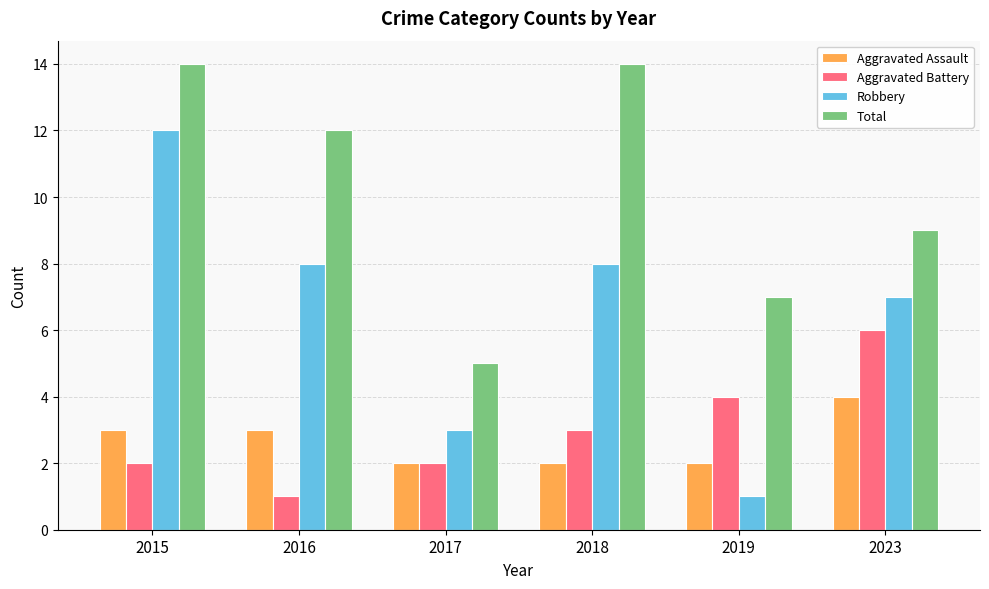

Reading left to right, extract all data points from this chart.

Aggravated Assault: 2015=3	2016=3	2017=2	2018=2	2019=2	2023=4
Aggravated Battery: 2015=2	2016=1	2017=2	2018=3	2019=4	2023=6
Robbery: 2015=12	2016=8	2017=3	2018=8	2019=1	2023=7
Total: 2015=14	2016=12	2017=5	2018=14	2019=7	2023=9